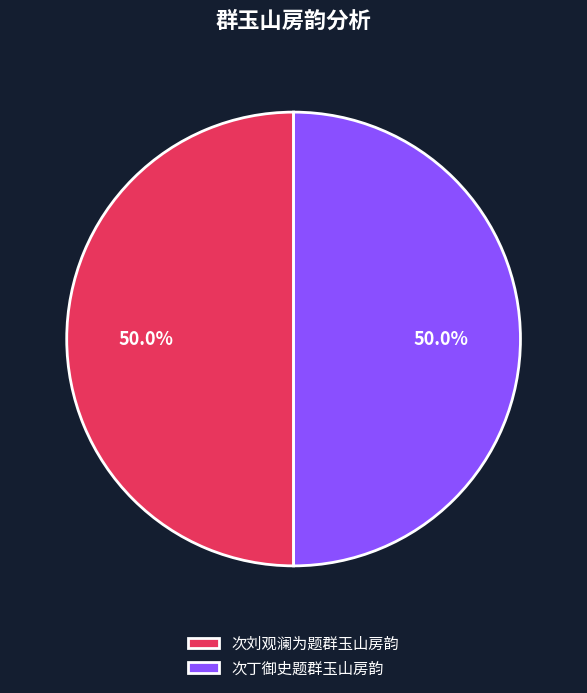

True or false: 次刘观澜为题群玉山房韵 accounts for 50% of the total.

True